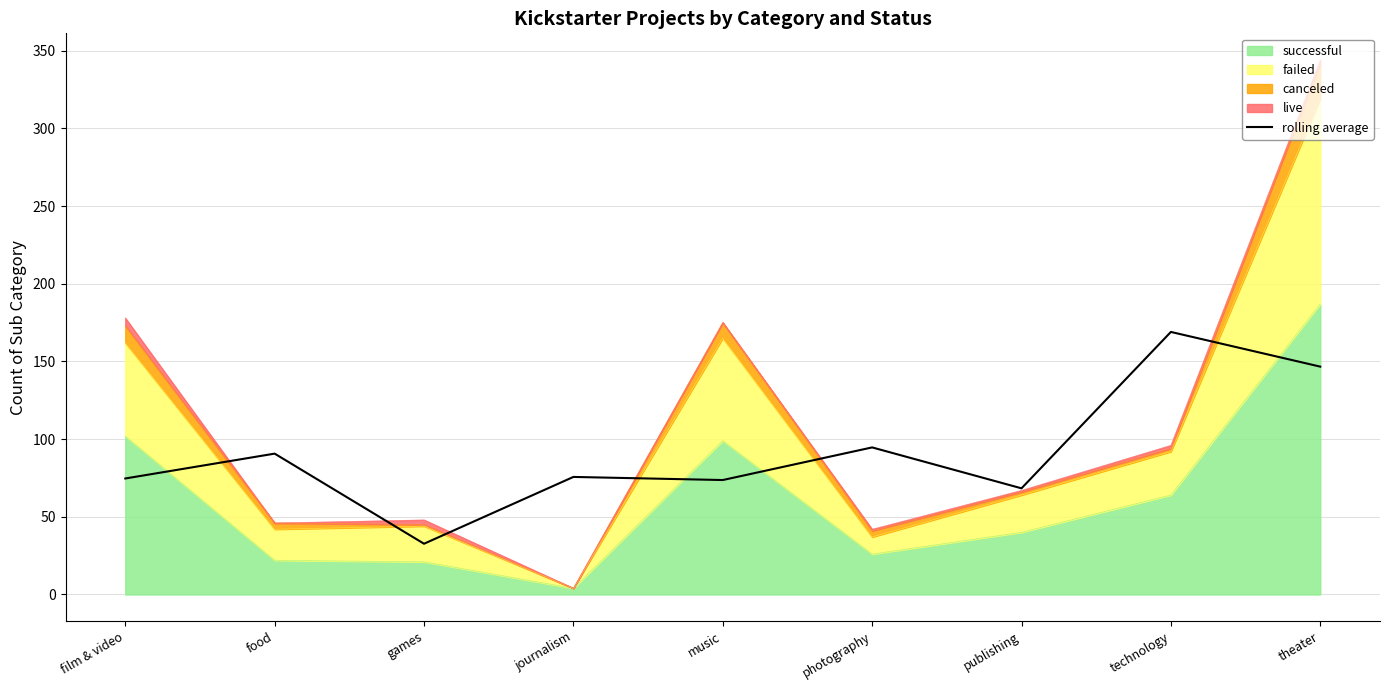

How many lines are shown in the chart?

1